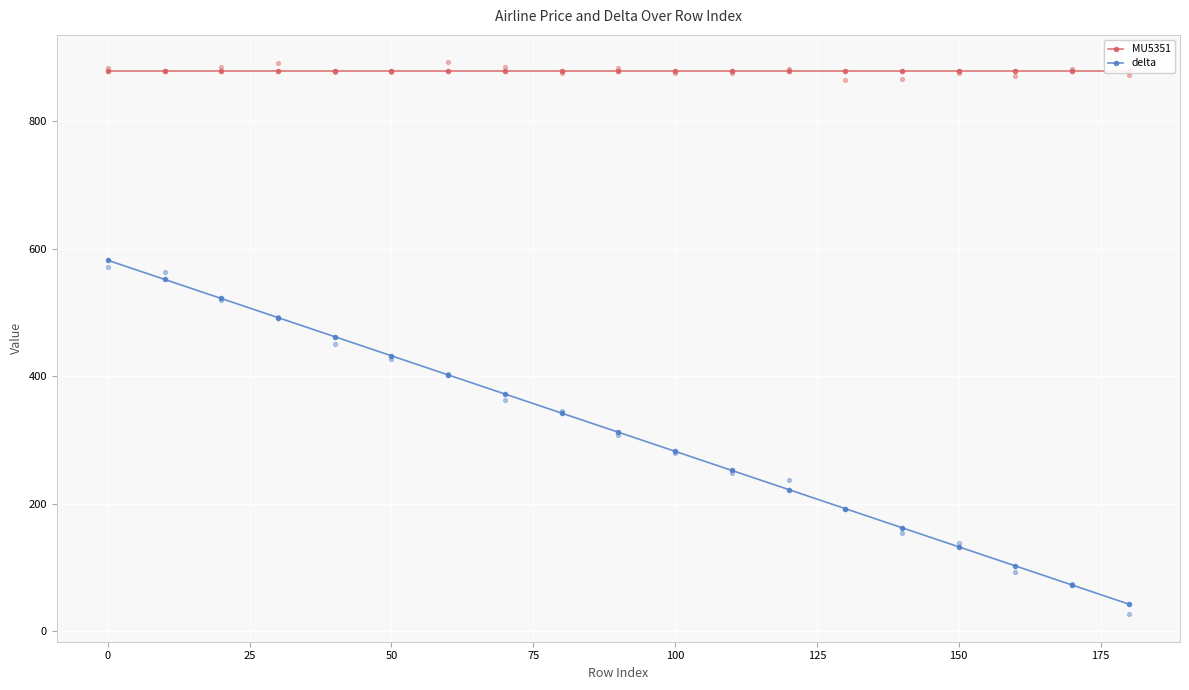

What are all the series names shown in the legend?

MU5351, delta